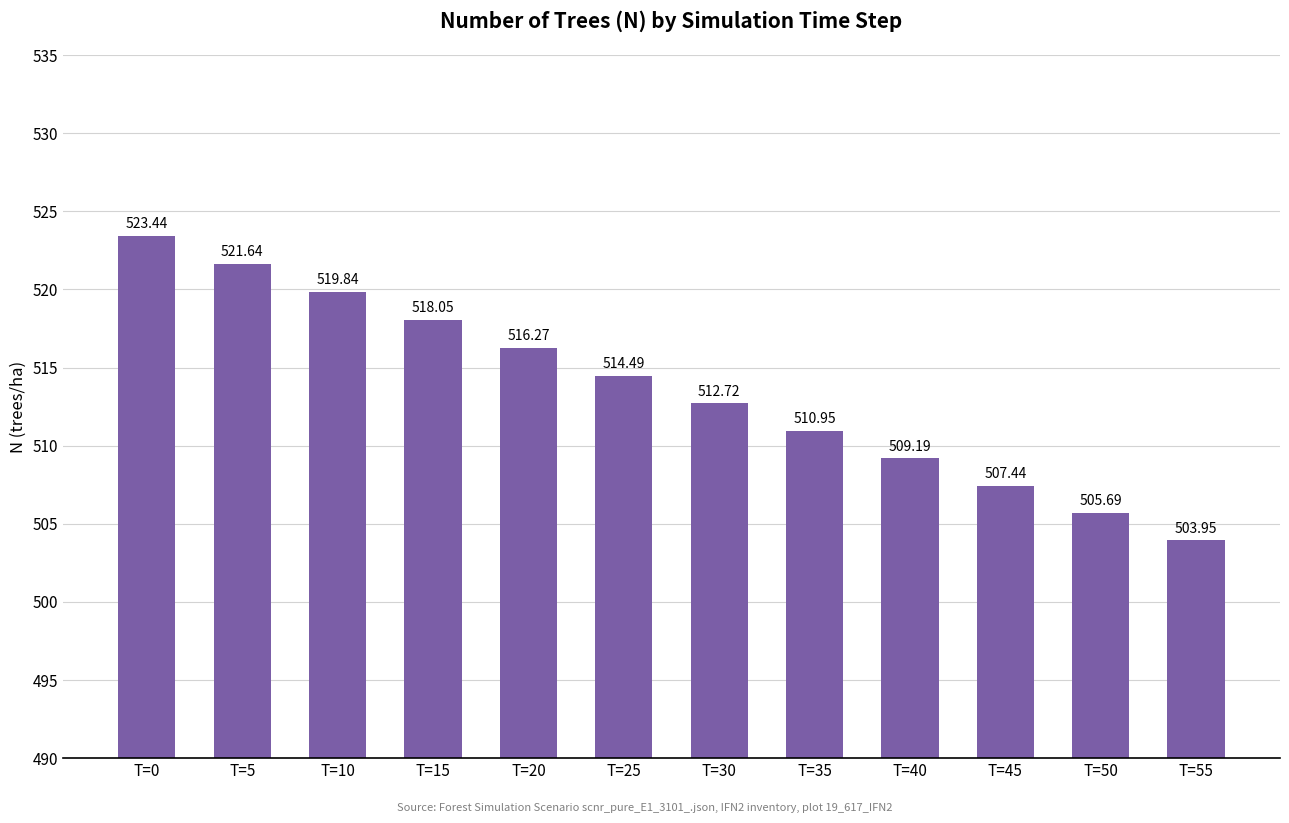

What is the greatest value displayed?

523.4